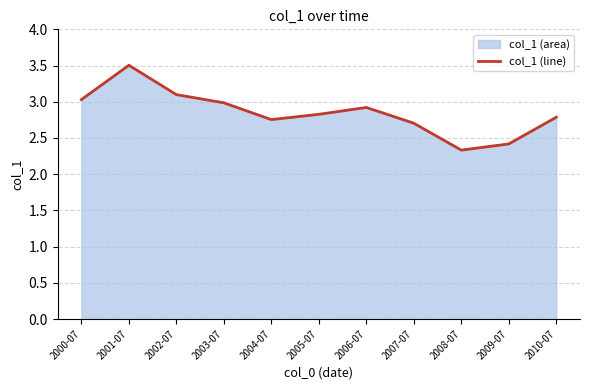

What is the difference between the values at 2010-07 and 2001-07?

0.7